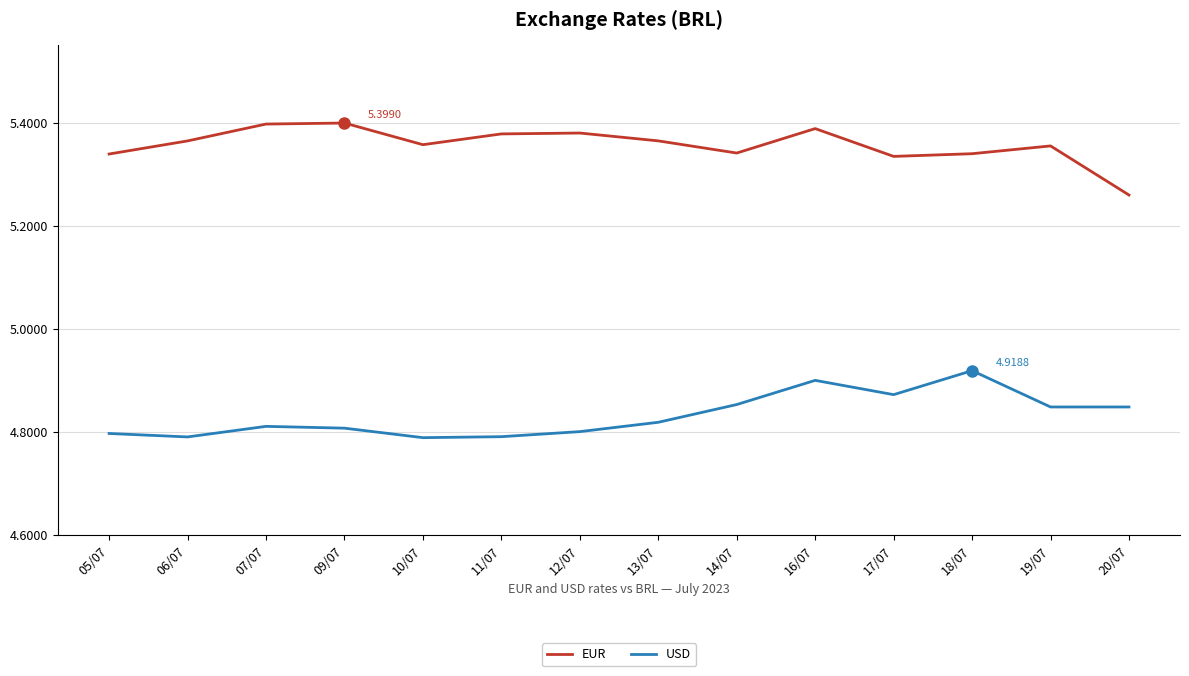

List the series in order of their overall mean, lowest first.

USD, EUR